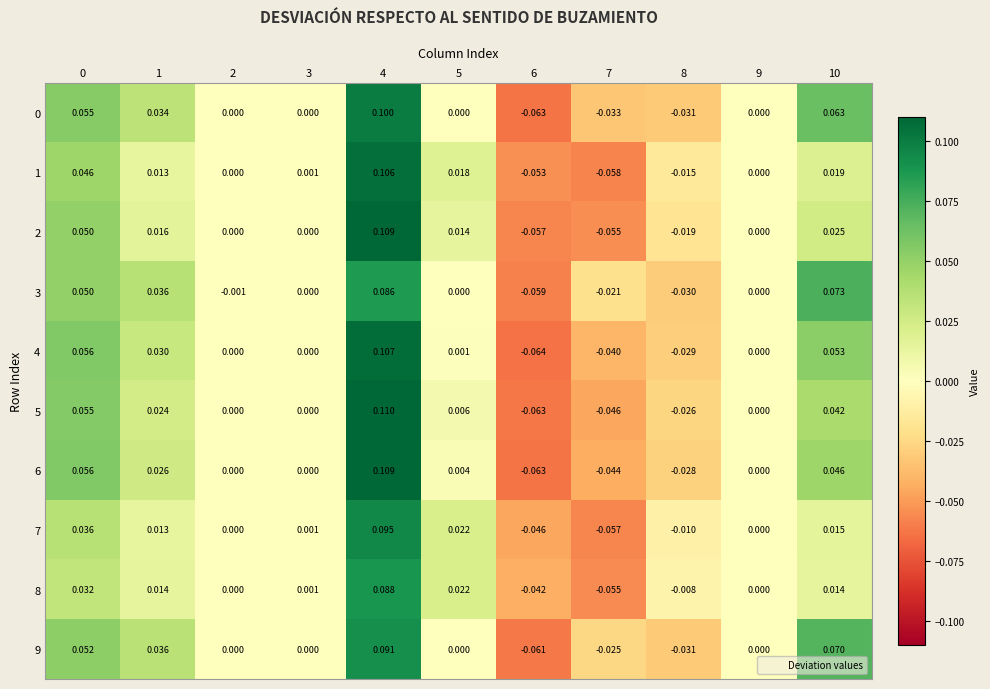

Is the value of 4 at 4 greater than the value of 0 at 6?

Yes